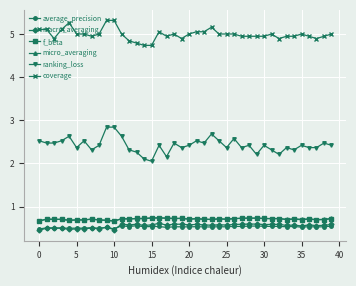

What is the average value of the f_beta series?

0.7